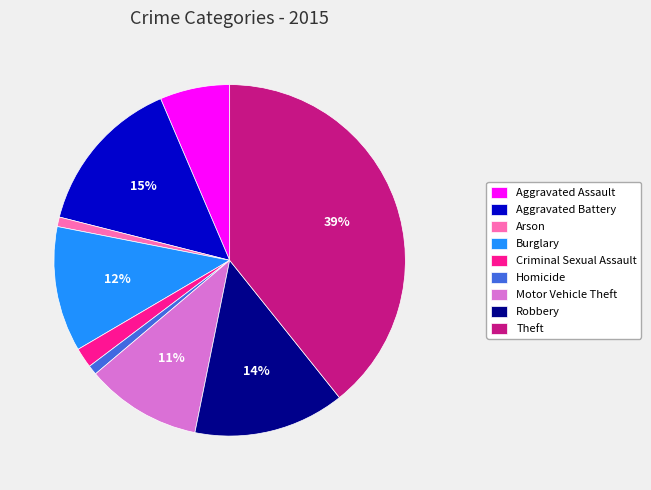

Combined, do Arson and Robbery account for over 50%?

No